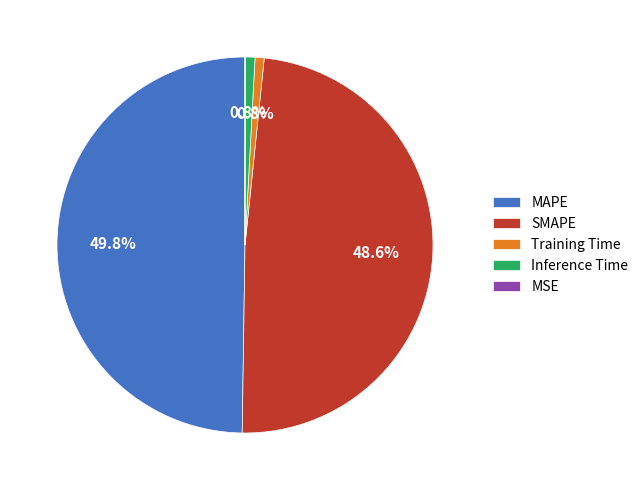

Which category has the biggest portion of the pie?

MAPE